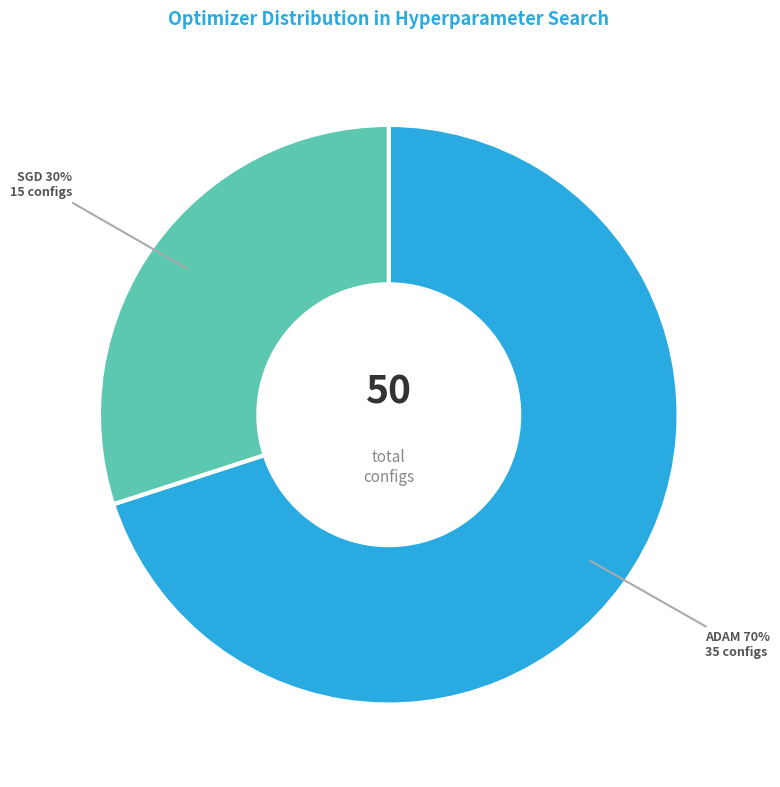

To the nearest percent, what is the average slice percentage?

50%